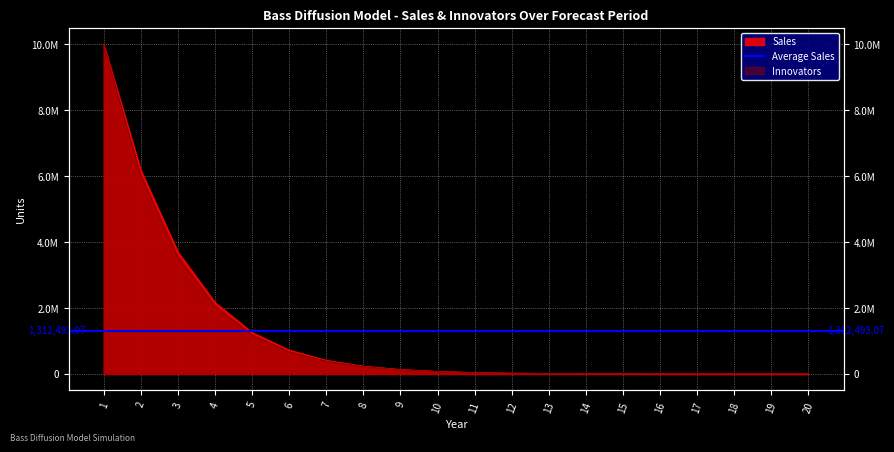

Where is Innovators nearest to the value 5000130?

2